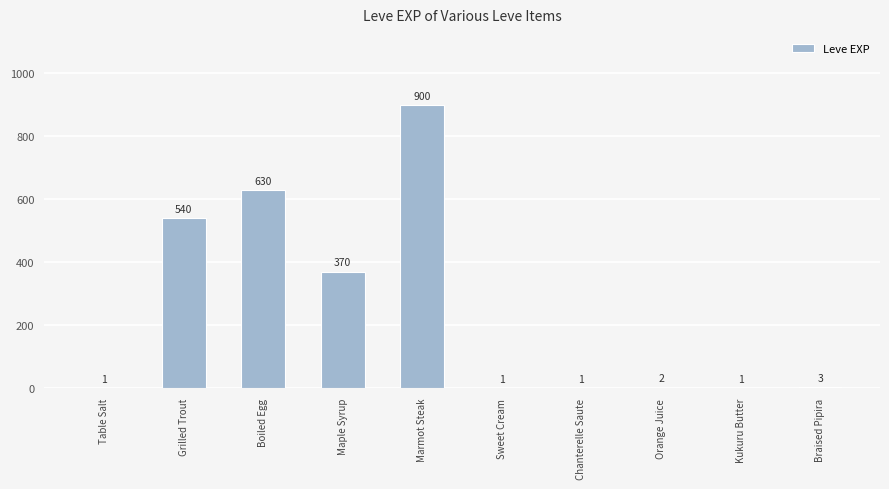

Approximately how many times larger is the value at Marmot Steak compared to Table Salt?

900.0